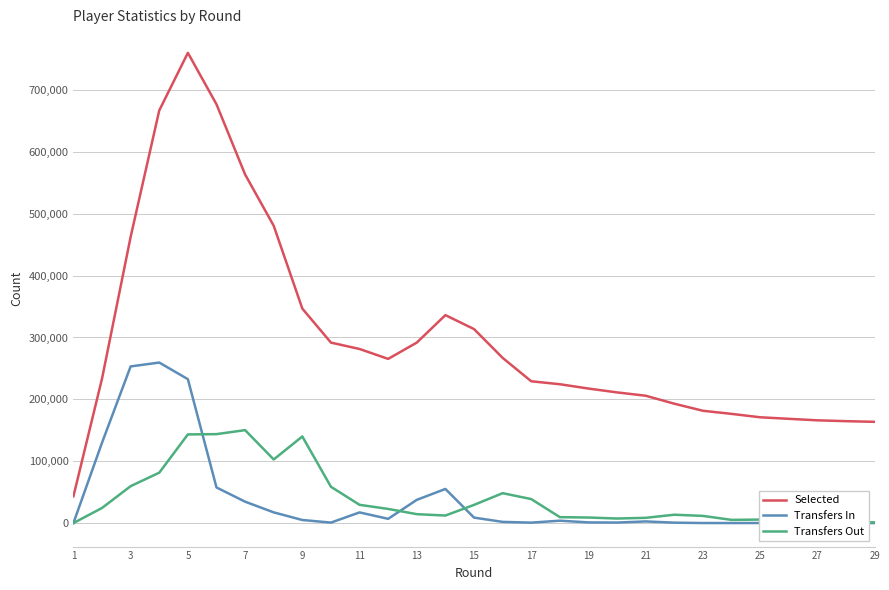

What is the highest value of the Transfers In series?

259444